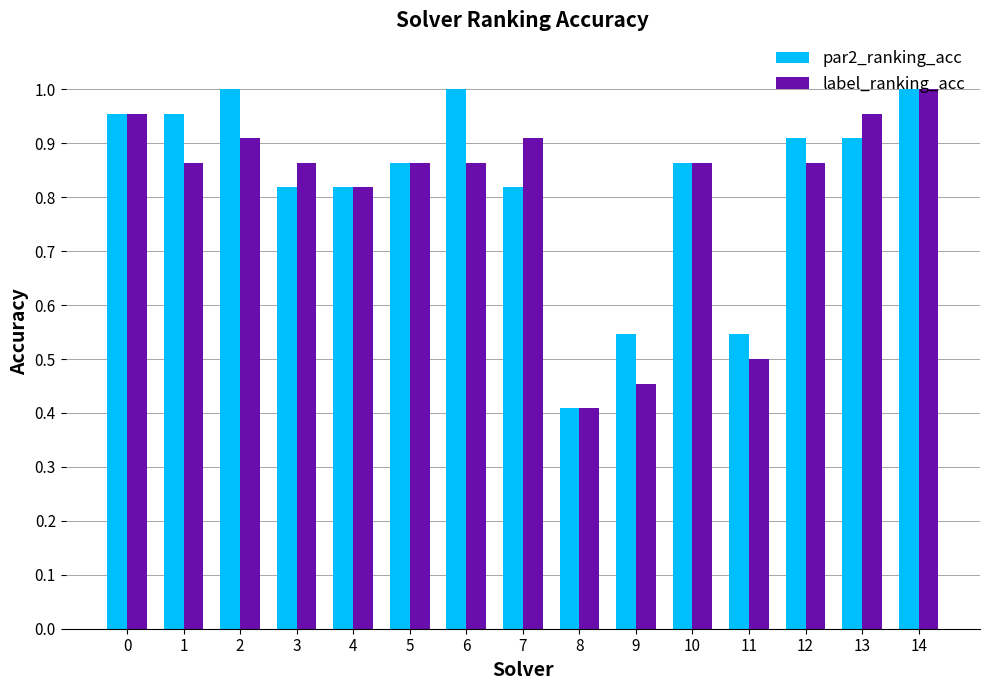

Does the chart contain stacked bars?

No